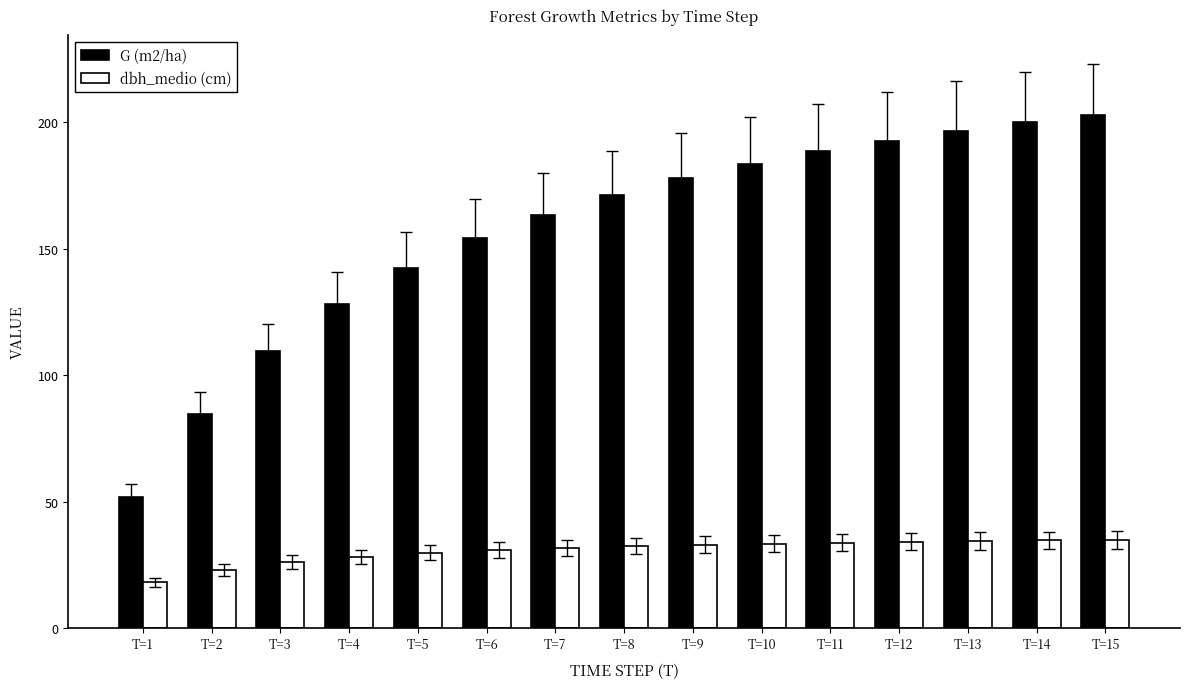

Is it true that G (m2/ha) equals 177.9 at T=9?

True